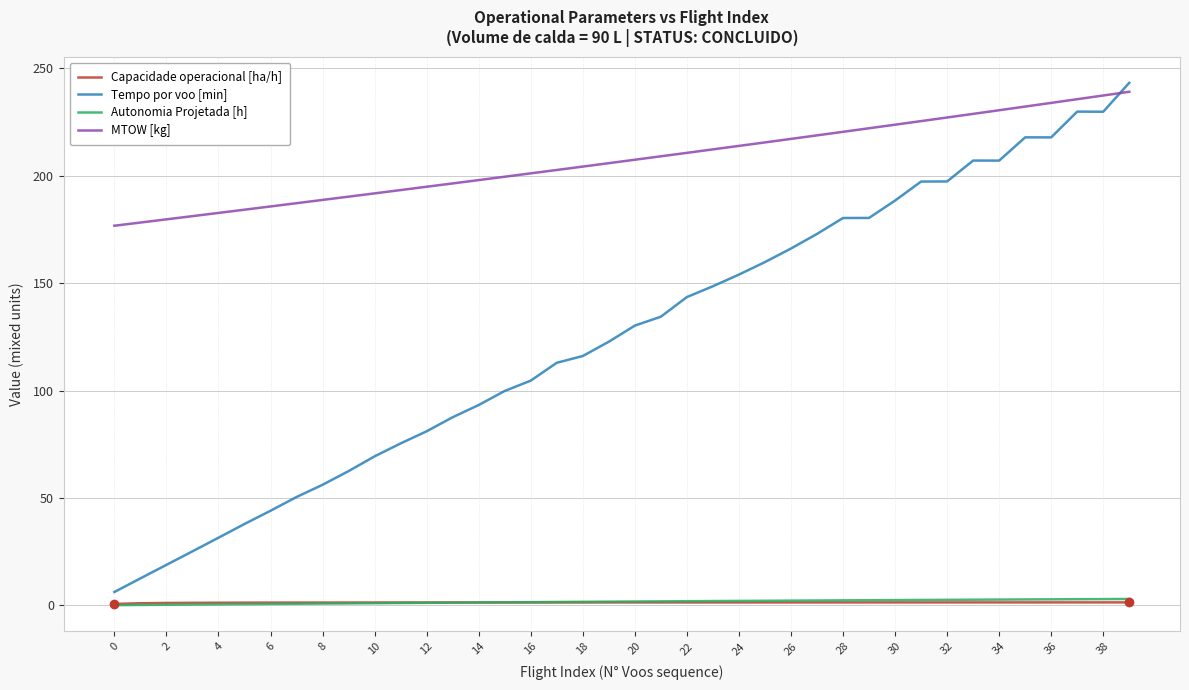

Count the number of data series in this chart.

4